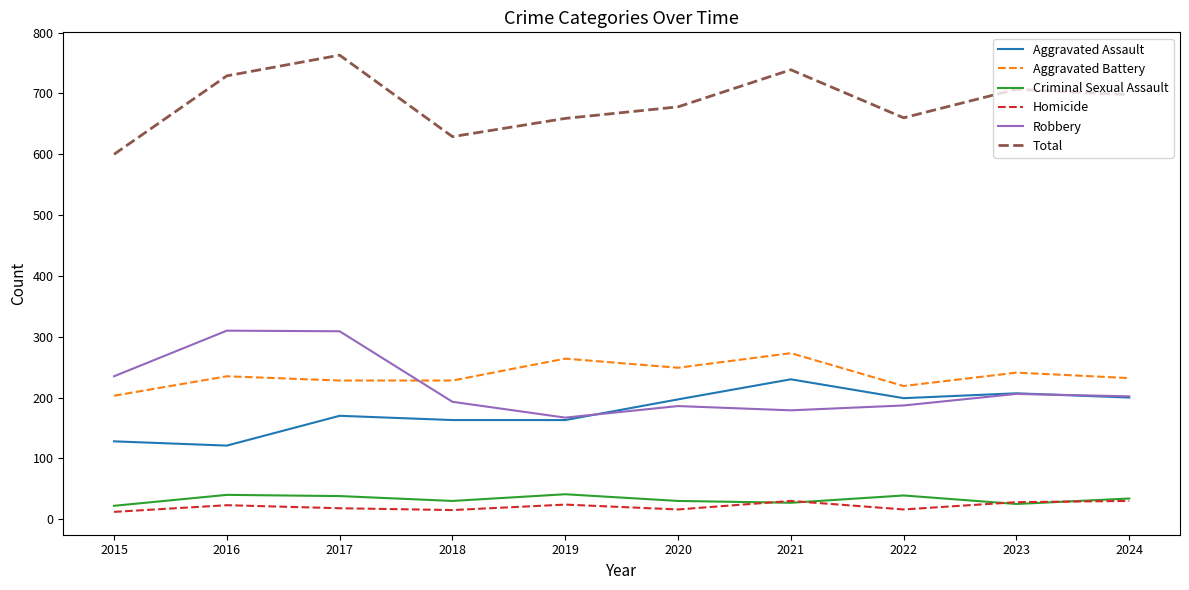

At which label does Robbery reach its minimum?

2019